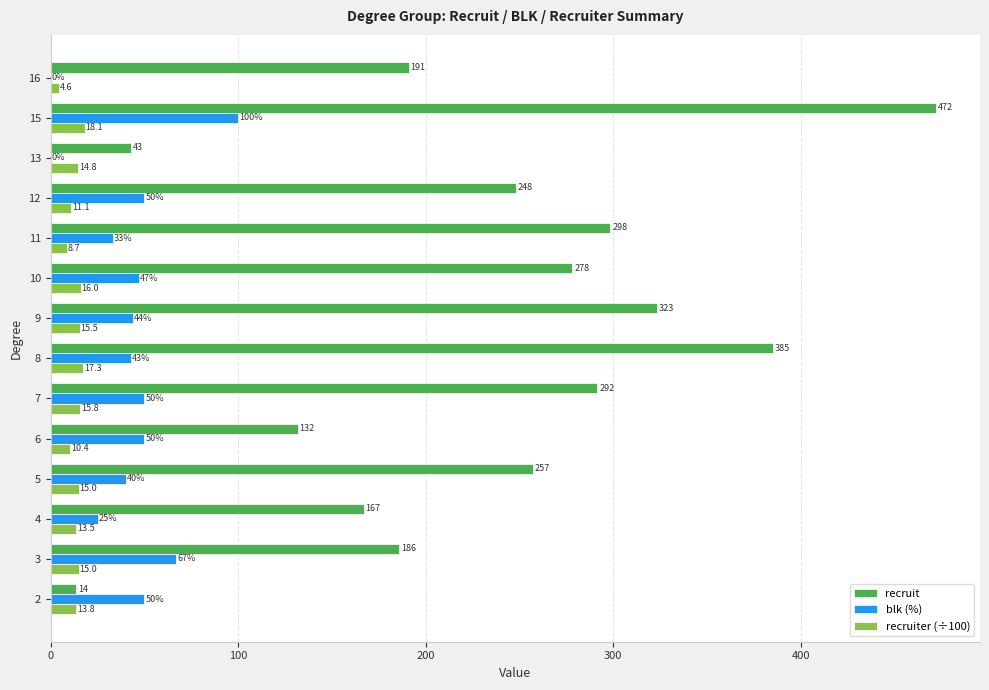

True or false: blk (%) has a value of 44.0 at 9.

True